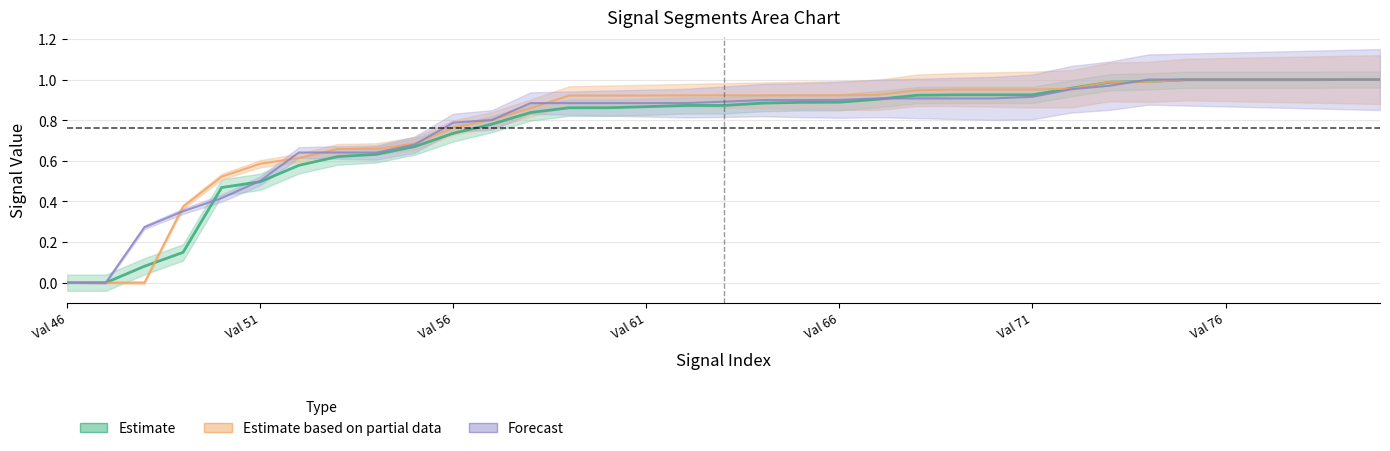

What is the spread (max minus min) of values at 50?

0.1